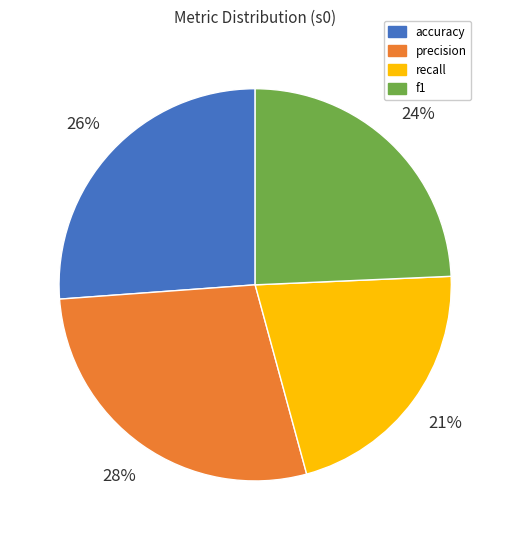

The precision slice represents 19% of the pie. True or false?

False